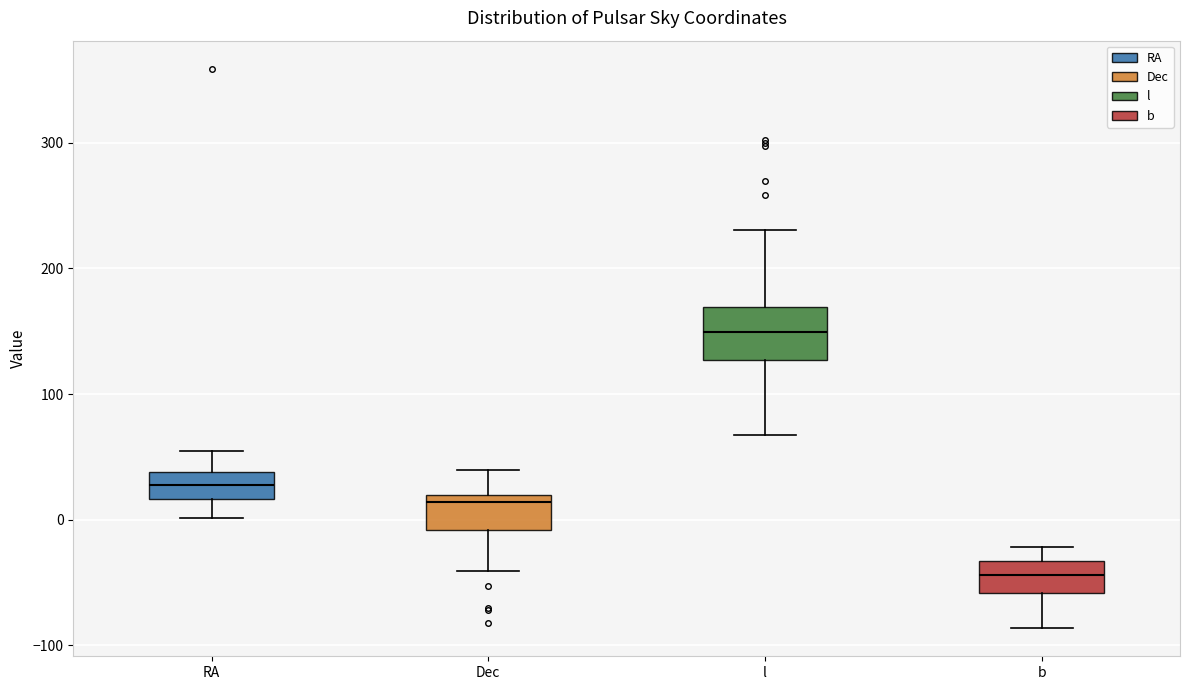

Reading left to right, transcribe this box plot: for each box, give where its median line is, the range the box spans, and where its two whiskers end, as read against the y-axis. The values are not printed on the chart, so give them approximately, as read against the axis.

RA: median 30, box 20 to 40, whiskers 0 to 50
Dec: median 10, box -10 to 20, whiskers -40 to 40
l: median 150, box 130 to 170, whiskers 70 to 230
b: median -40, box -60 to -30, whiskers -90 to -20